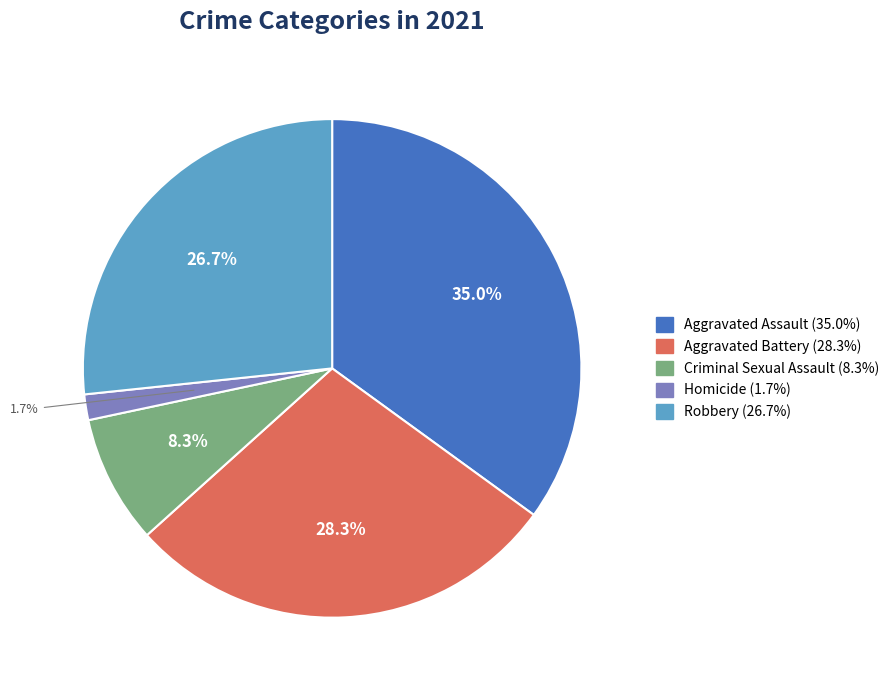

Which category has the smallest portion of the pie?

Homicide